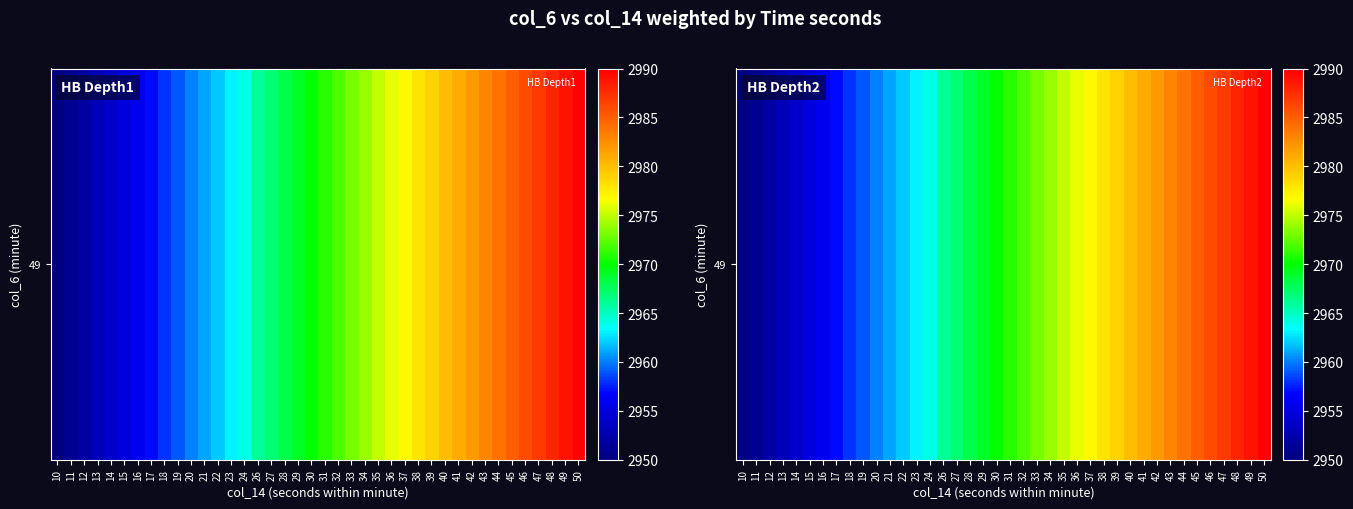

List the labels in order of value, smallest first.

10, 11, 12, 13, 14, 15, 16, 17, 18, 19, 20, 21, 22, 23, 24, 26, 27, 28, 29, 30, 31, 32, 33, 34, 35, 36, 37, 38, 39, 40, 41, 42, 43, 44, 45, 46, 47, 48, 49, 50